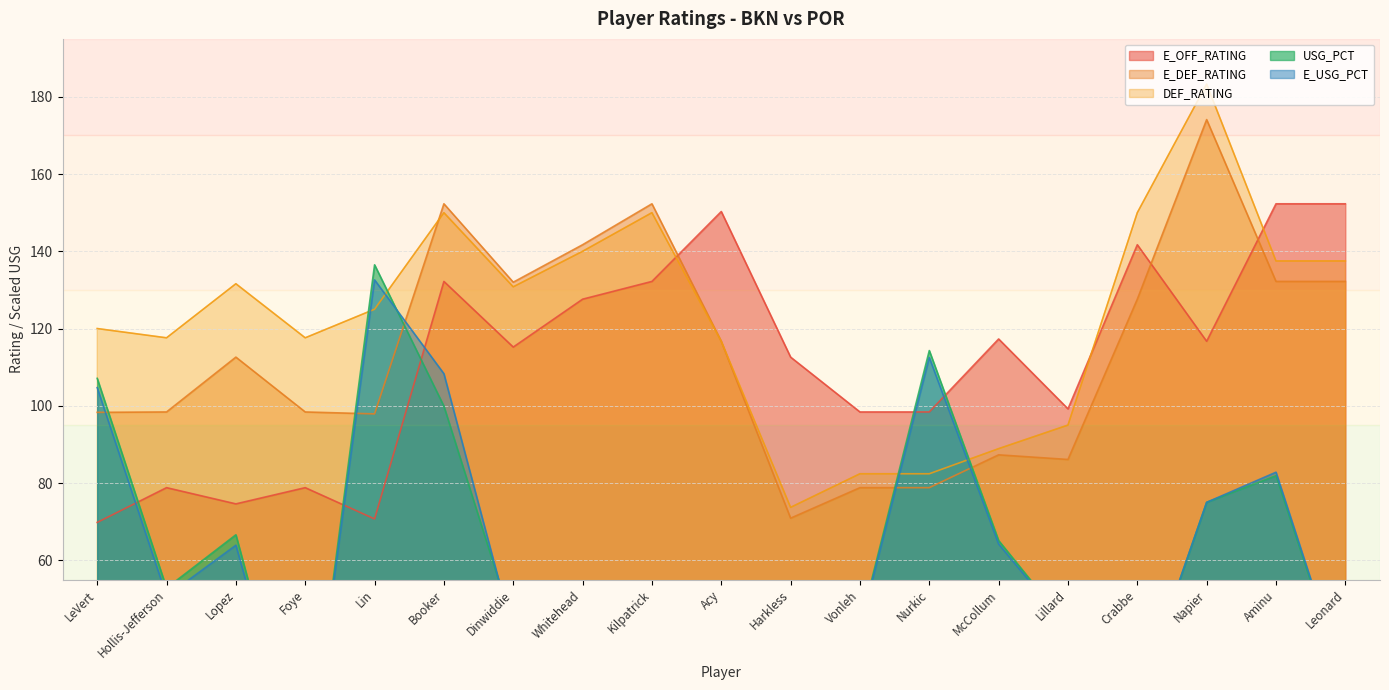

What is the label of the 4th point from the left?

Foye